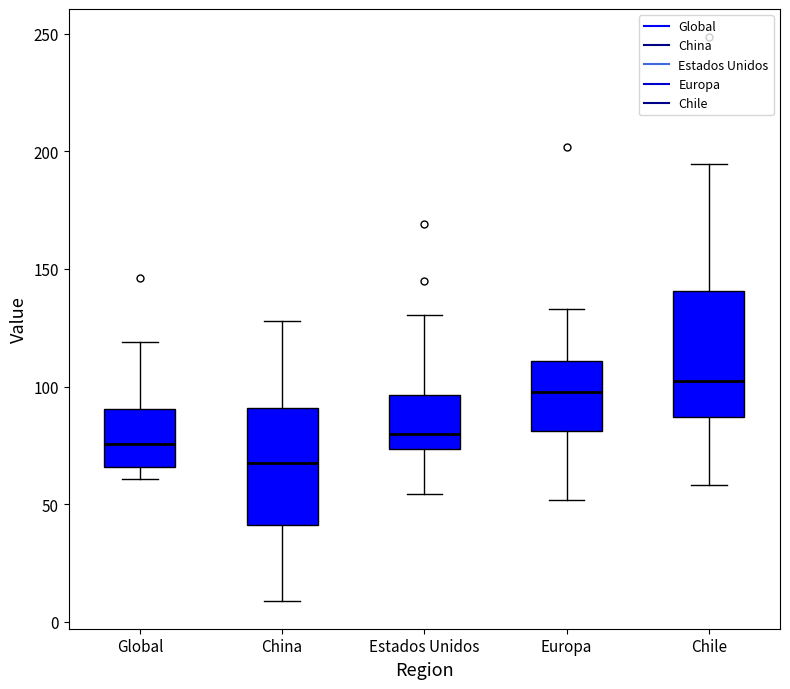

Reading left to right, read every box against the y-axis: the position of its median line, the range the box covers, and the ends of its whiskers. The values are not printed on the chart, so give them approximately, as read against the axis.

Global: median 75, box 65 to 90, whiskers 60 to 120
China: median 70, box 40 to 90, whiskers 10 to 130
Estados Unidos: median 80, box 75 to 95, whiskers 55 to 130
Europa: median 100, box 80 to 110, whiskers 50 to 135
Chile: median 100, box 85 to 140, whiskers 60 to 195